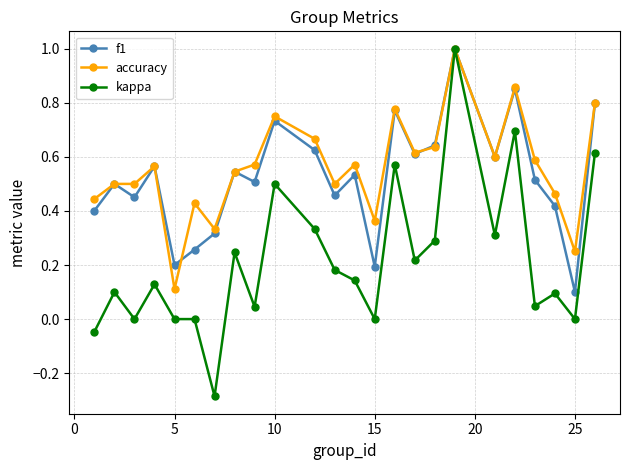

Which series has the widest spread of values?

kappa